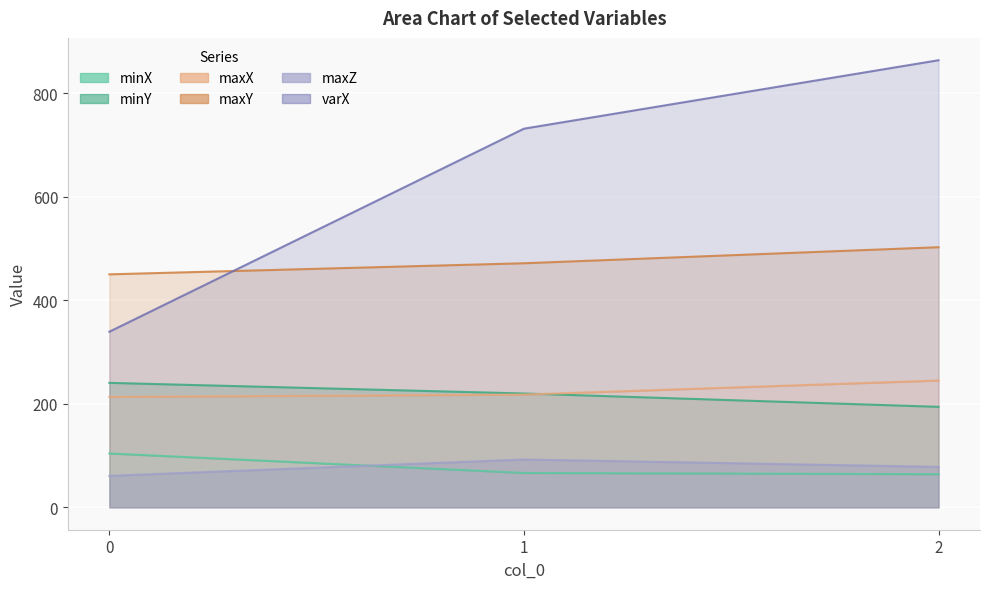

How many values in the minX series exceed 66?

2